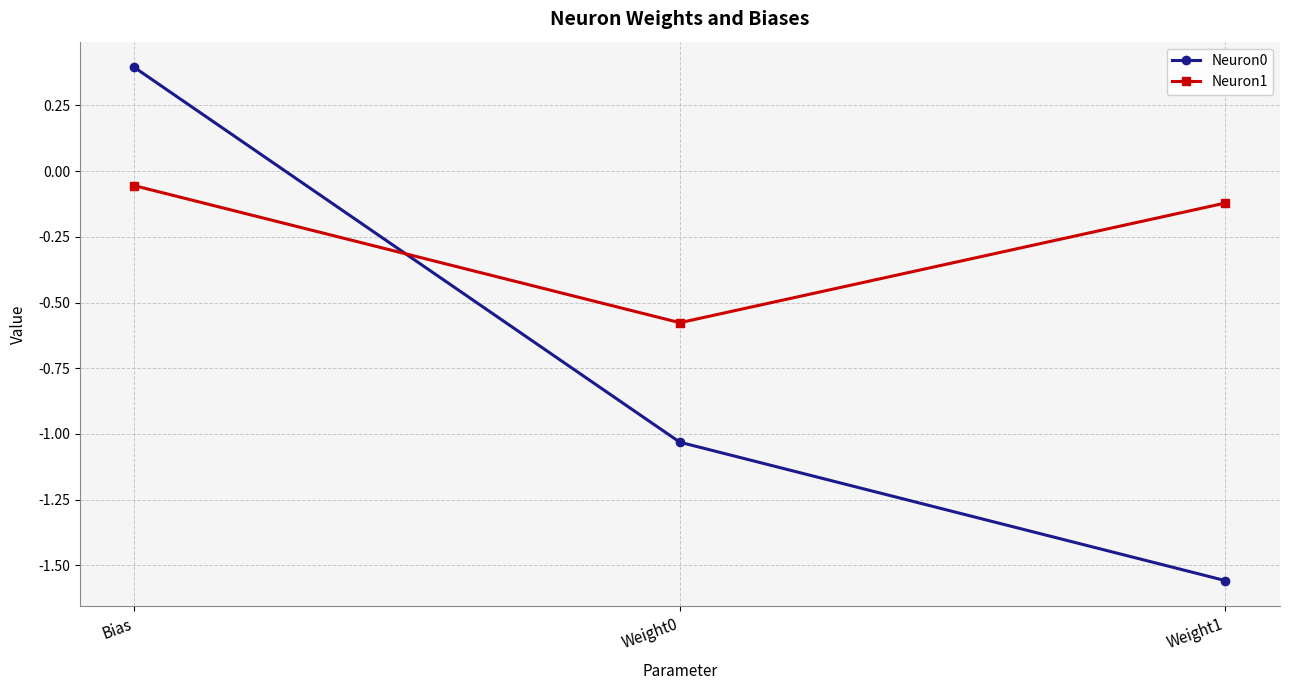

At how many categories does at least one series exceed -1?

3